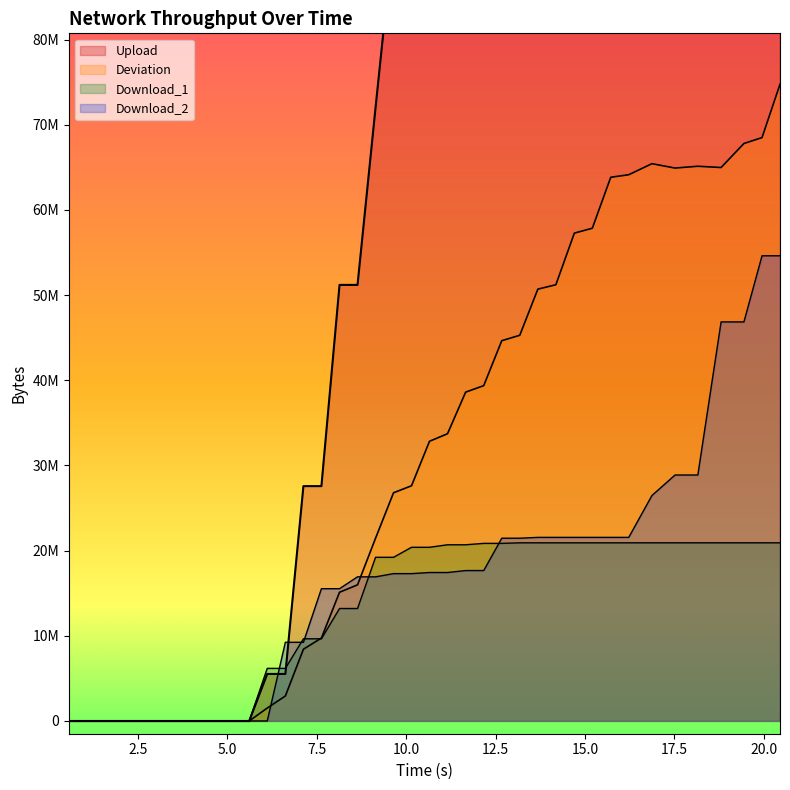

True or false: Upload and Deviation cross at least once.

False